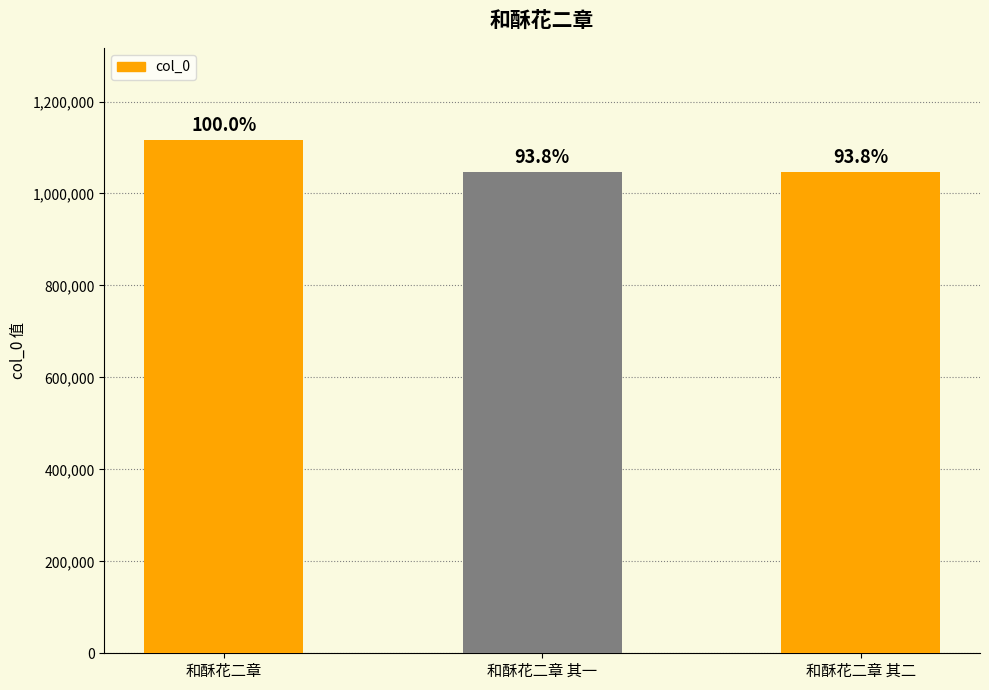

How many bars are there in total?

3